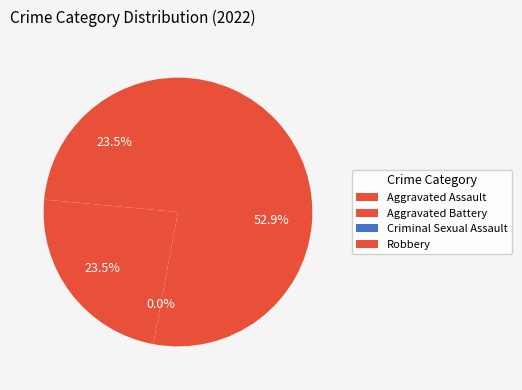

To the nearest percent, what is the average slice percentage?

25%